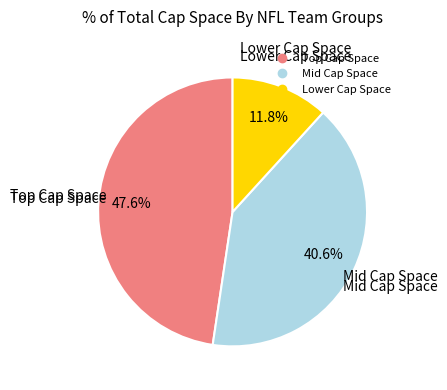

Is there any slice that represents more than half of the pie?

No